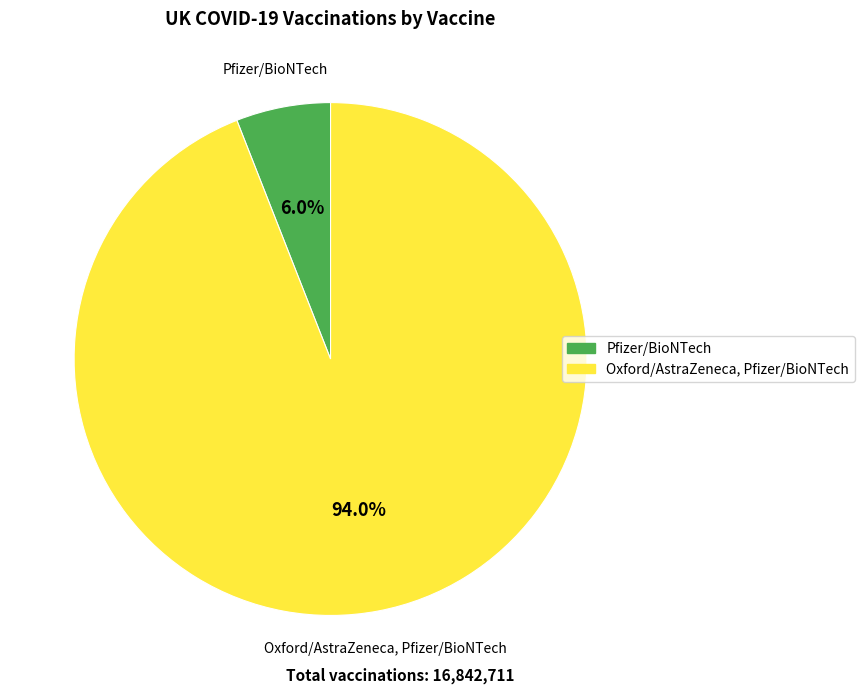

Which has a higher value, Pfizer/BioNTech or Oxford/AstraZeneca, Pfizer/BioNTech?

Oxford/AstraZeneca, Pfizer/BioNTech